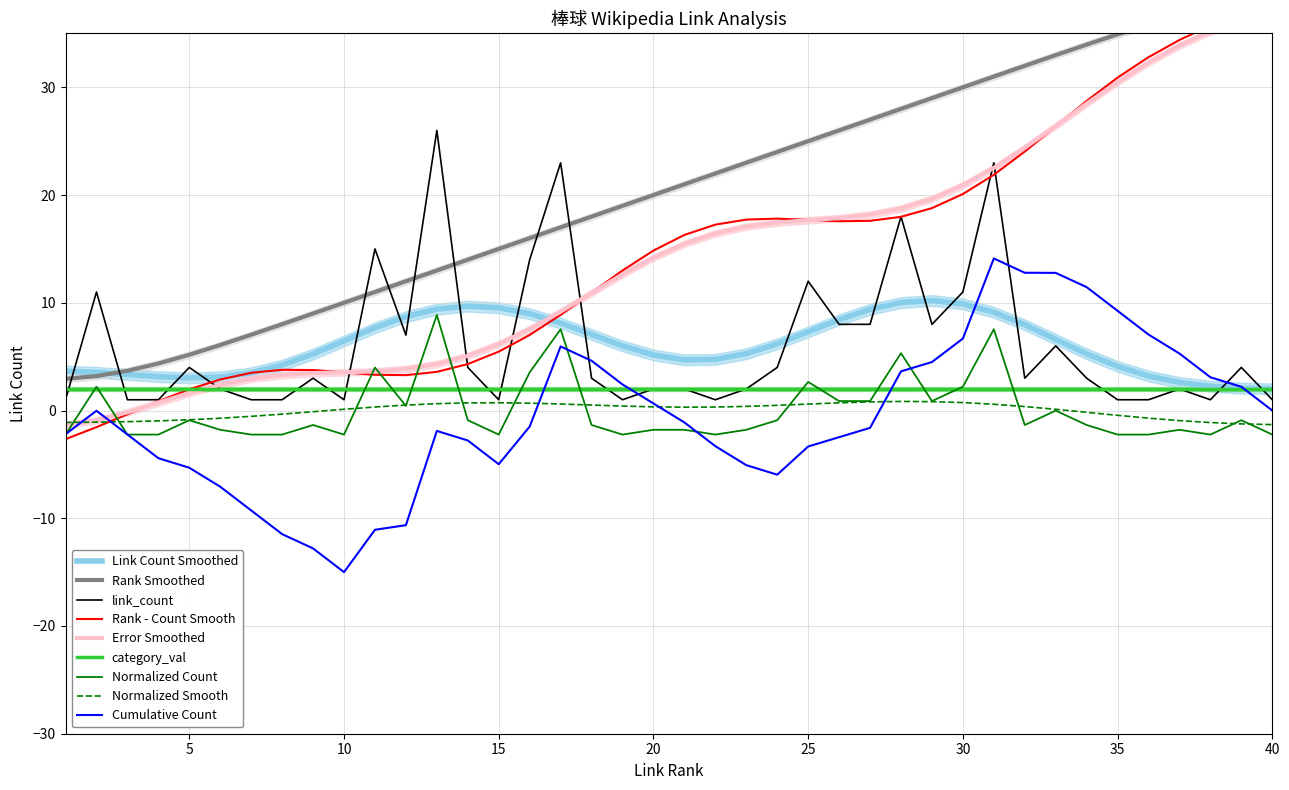

How many intersections are there between link_rank and link_count?

8